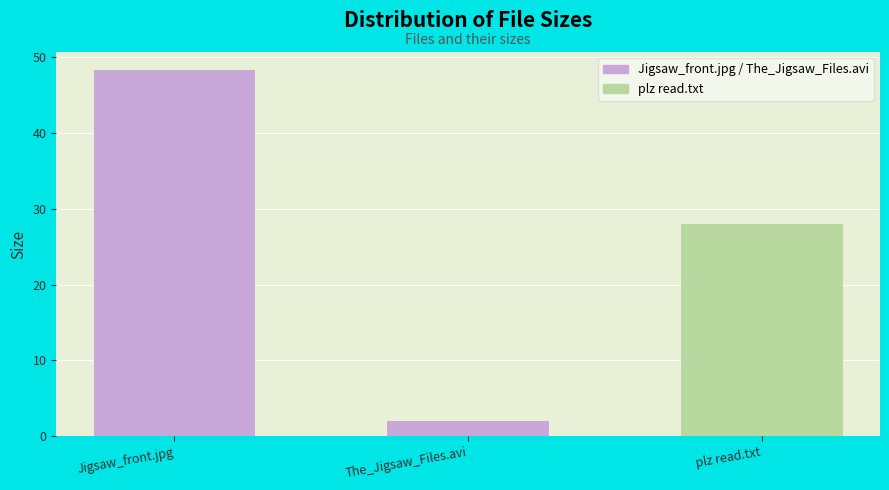

Does the chart contain any negative values?

No